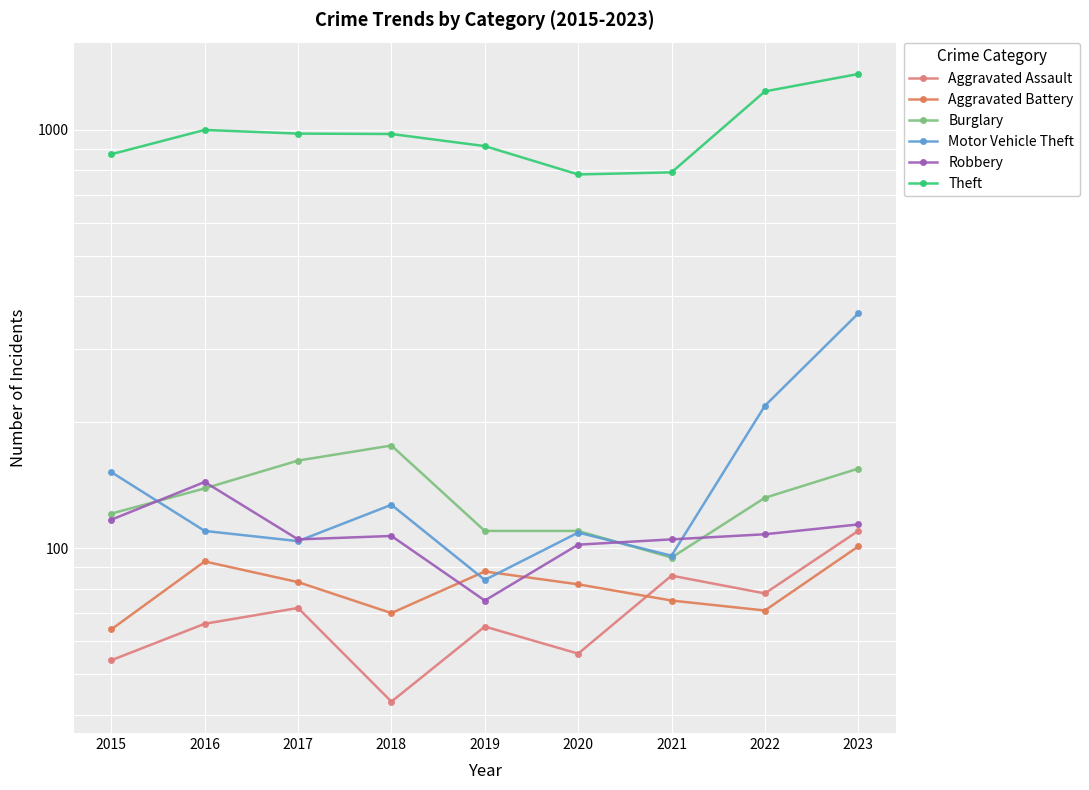

Where is Robbery nearest to the value 109?

2022